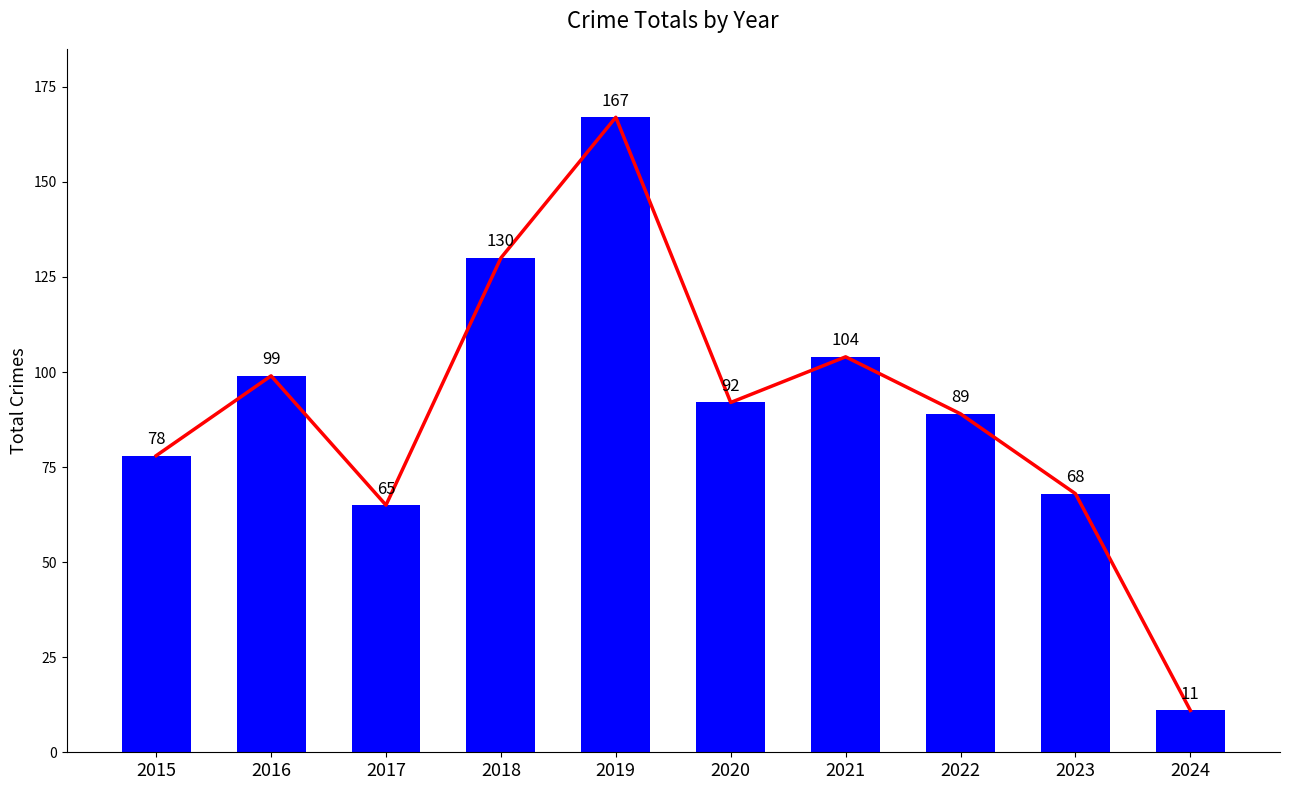

At which category does the chart reach its minimum across all series?

2024